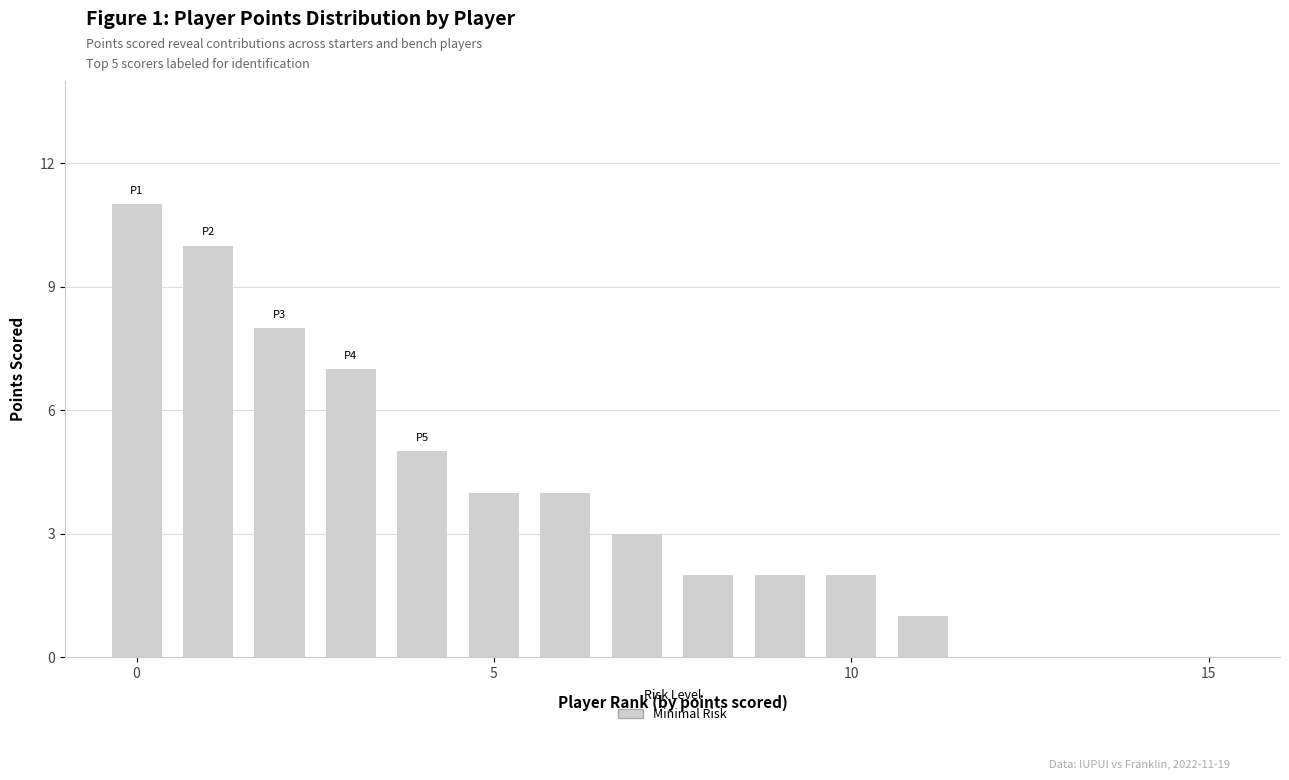

What is the sum of all values?

59